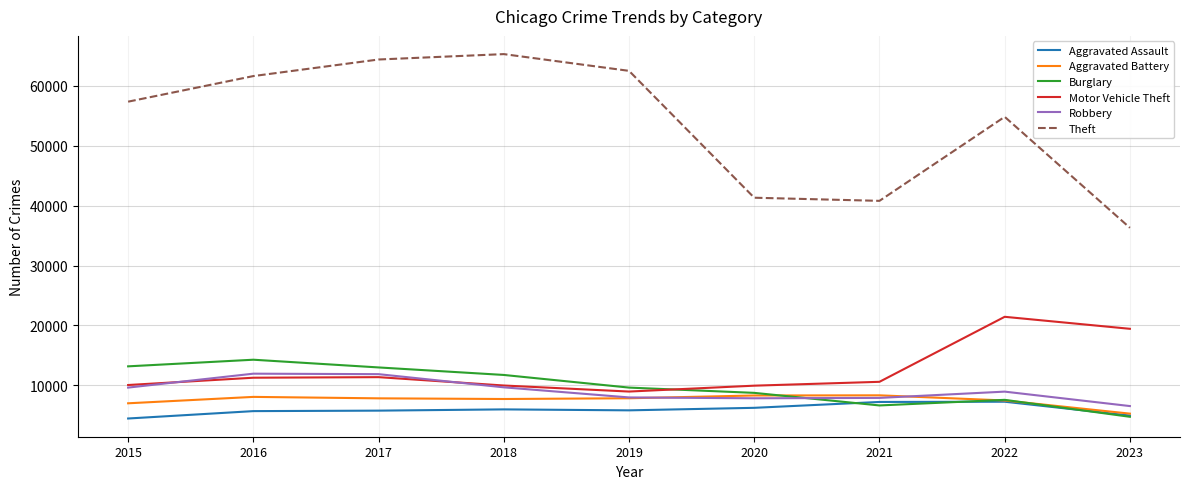

In Motor Vehicle Theft, how many points are lower than both neighbors (excluding endpoints)?

1